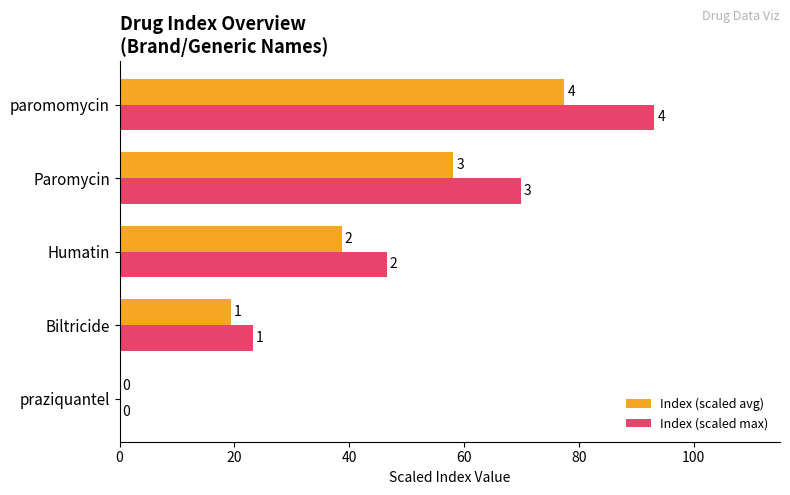

Rank the series by their maximum value, from highest to lowest.

Index (scaled max), Index (scaled avg)